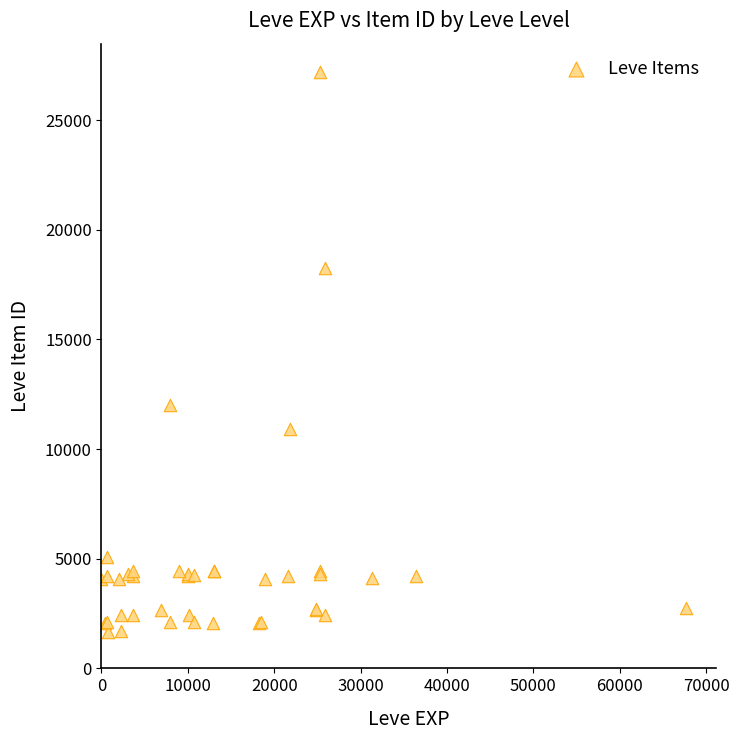

What Y value in the scatter plot is closest to 14448?

12018